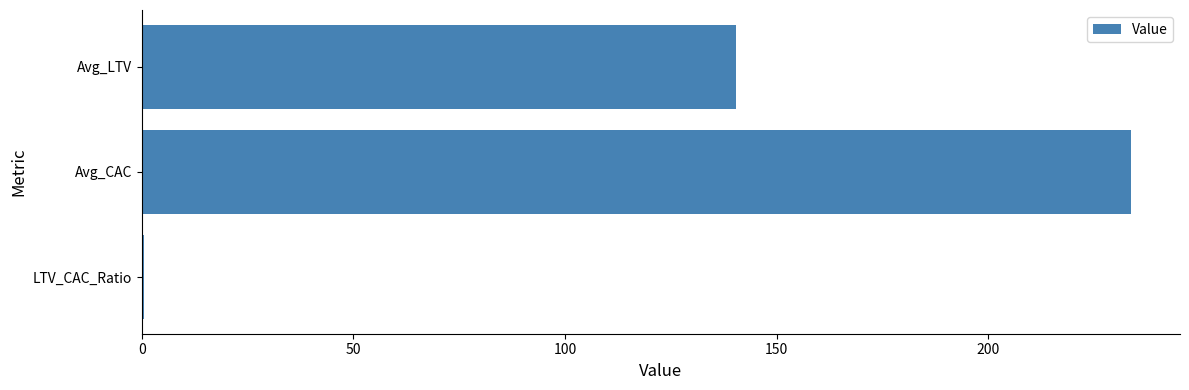

What is the sum of all values?

374.7